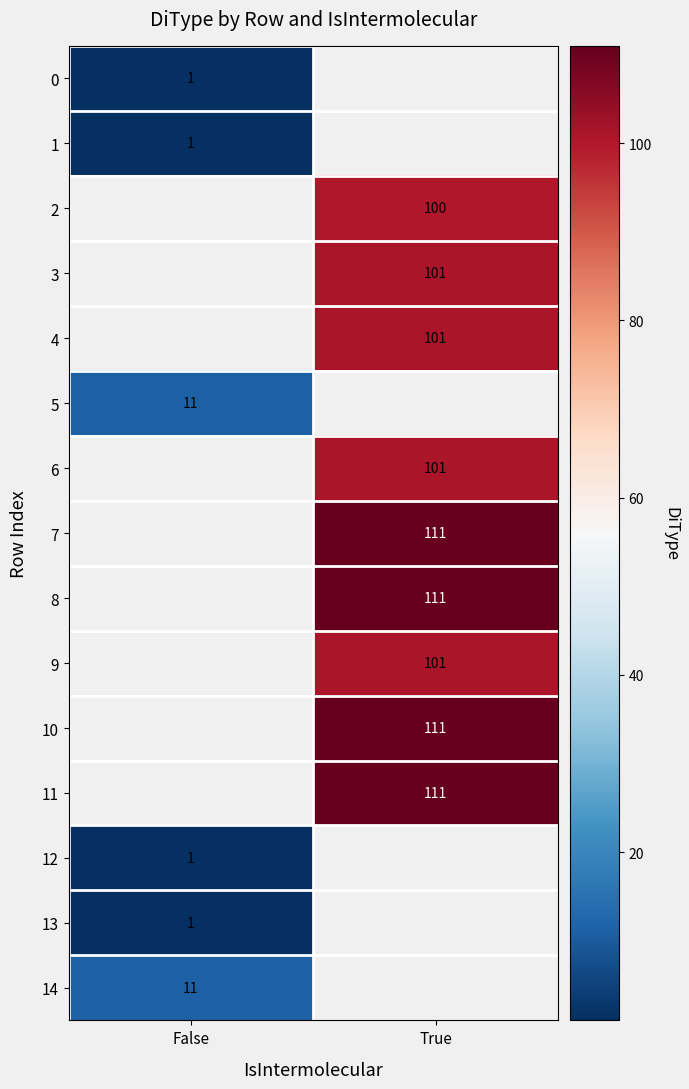

The 7 series shows 46 at True. True or false?

False